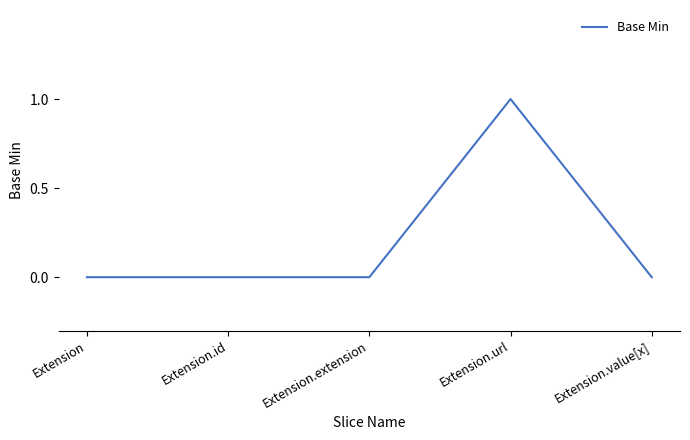

Reading right to left, extract all data points from this chart.

Extension.value[x]=0	Extension.url=1	Extension.extension=0	Extension.id=0	Extension=0